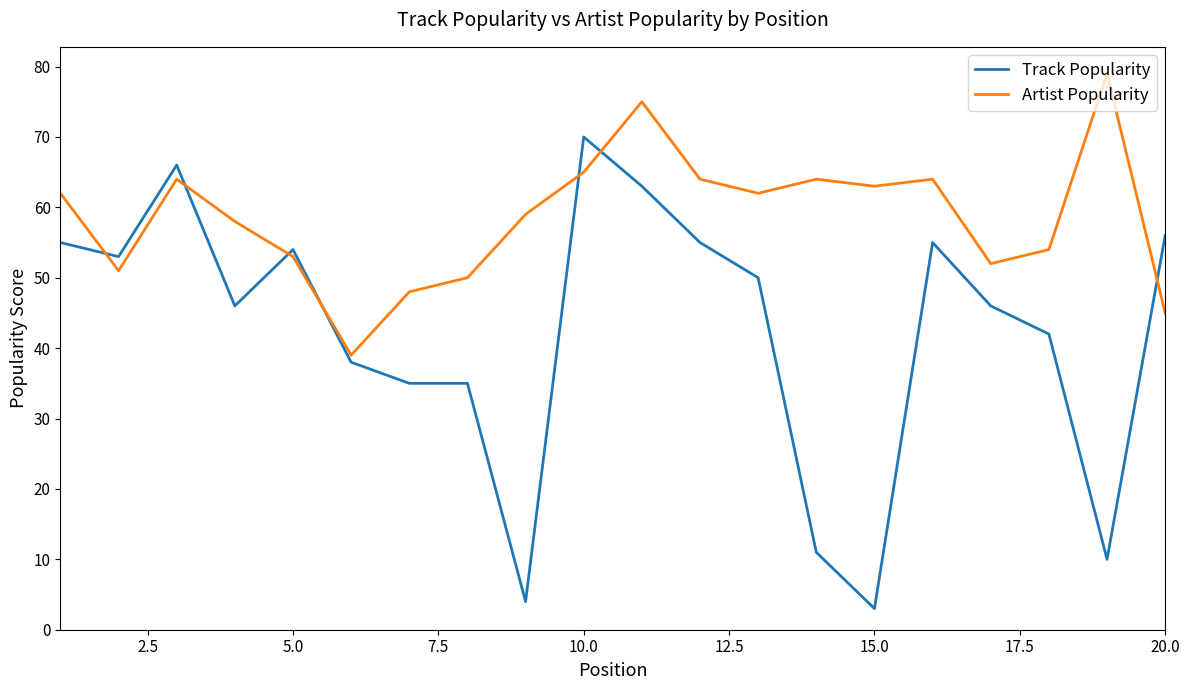

What are all the series names shown in the legend?

Track Popularity, Artist Popularity